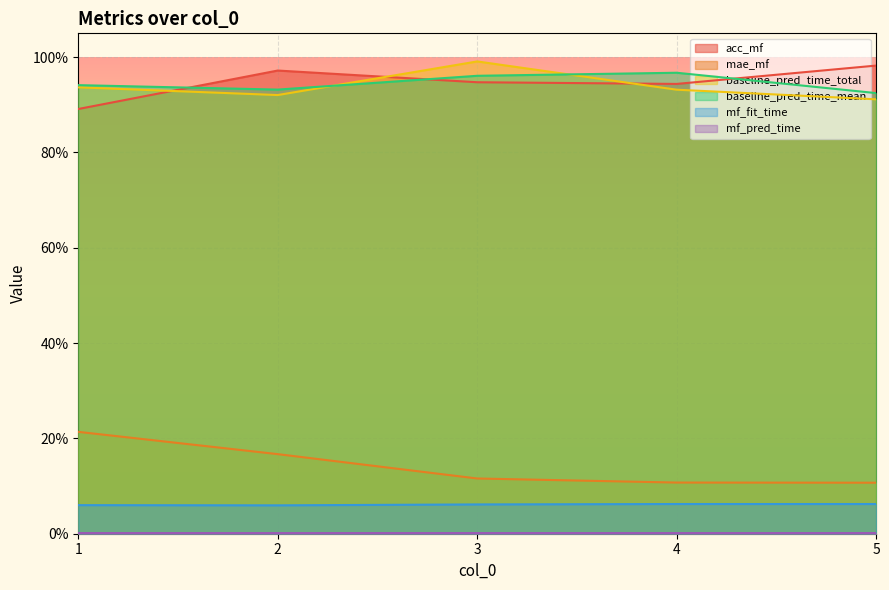

True or false: mf_fit_time and mae_mf intersect in this chart.

False